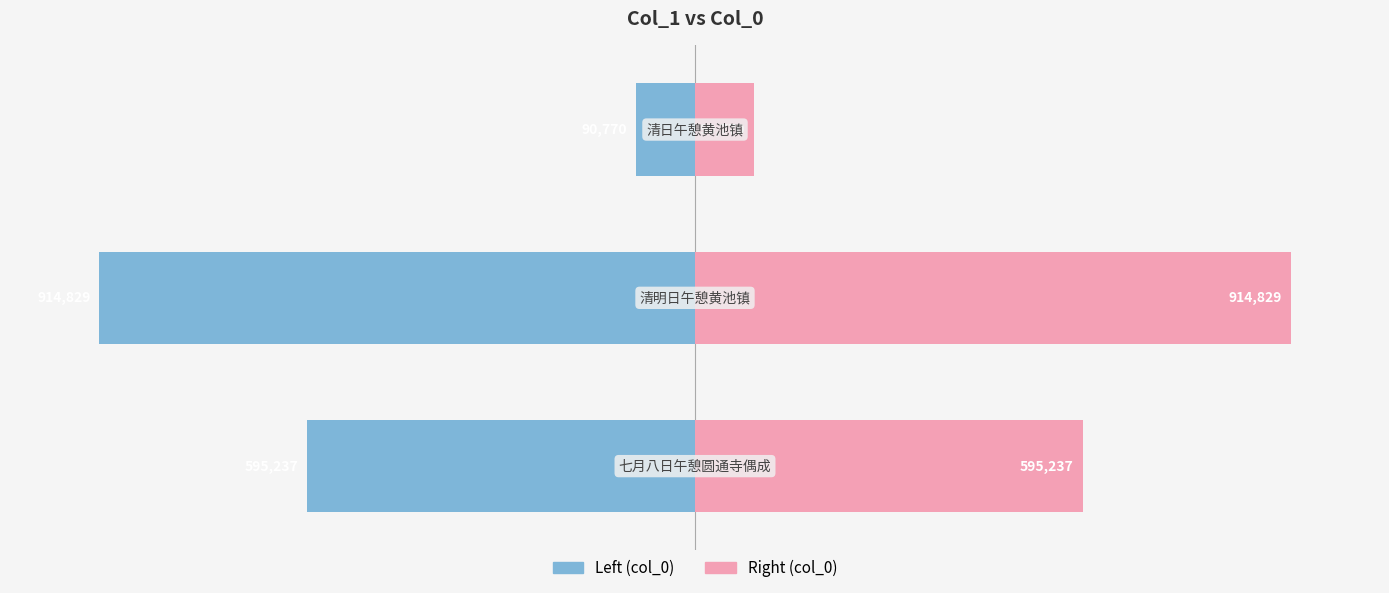

Rank the series by their average value, from highest to lowest.

col_0 (right), col_0 (left)